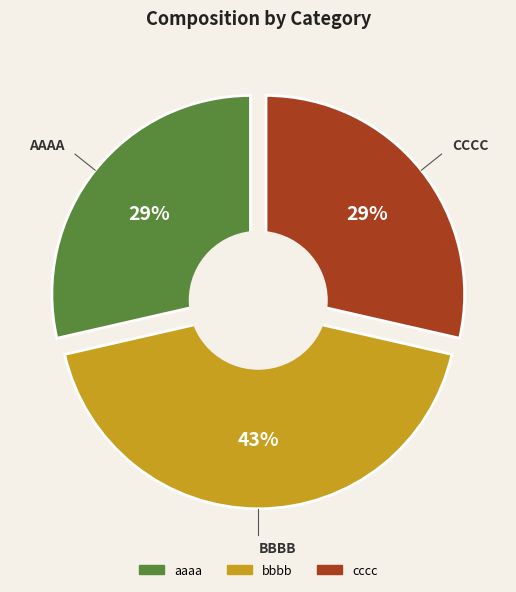

Which slice is the largest?

bbbb